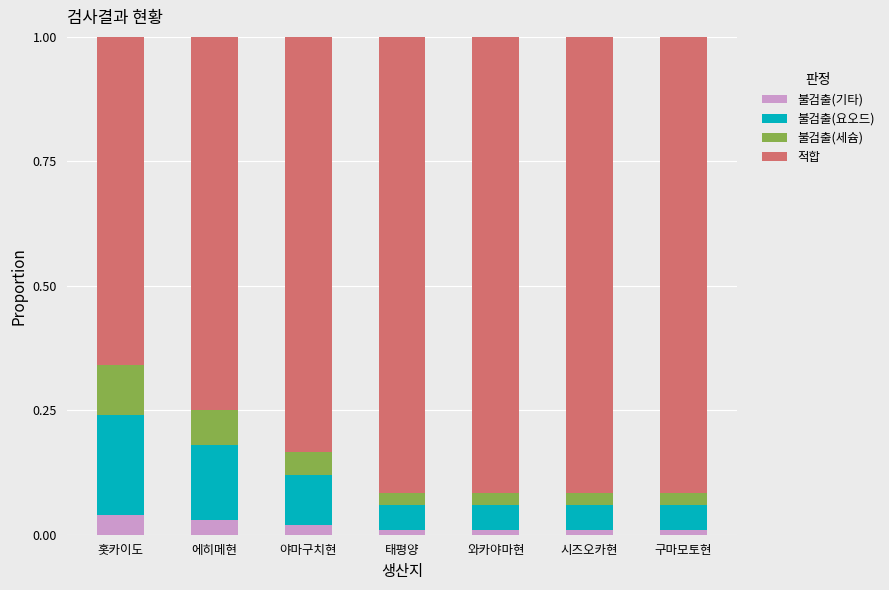

What is the total value across all series at 구마모토현?

1.0